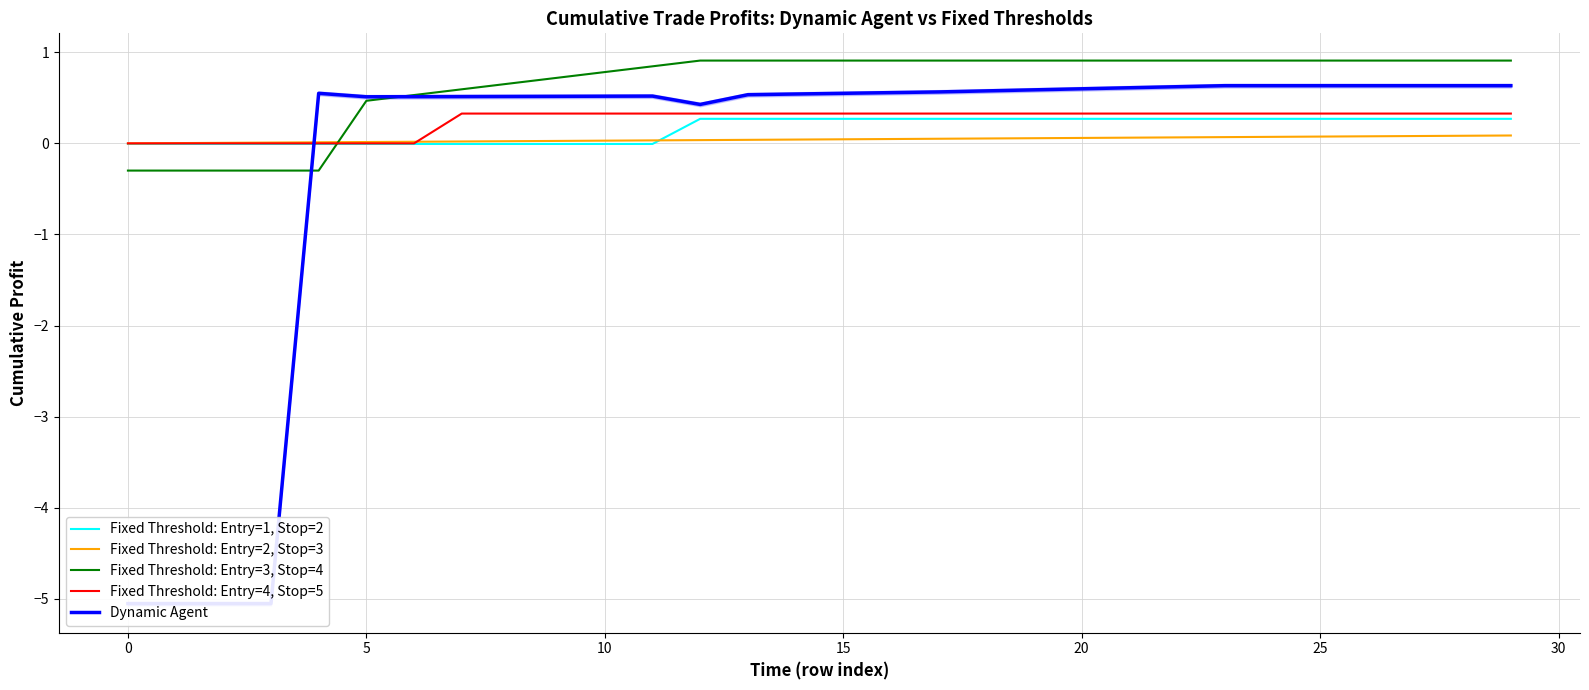

What is the value of the Dynamic Agent point at the 4th from the left?

-5.1